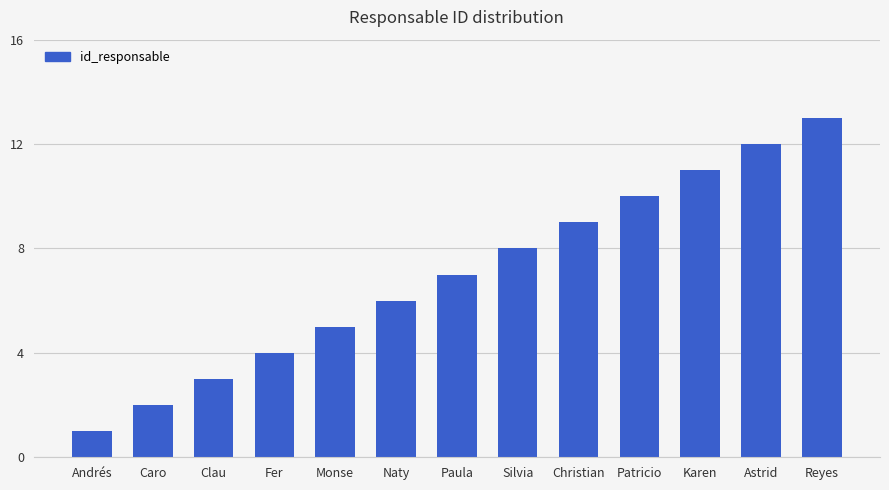

What is the value of the 2nd bar from the left?

2